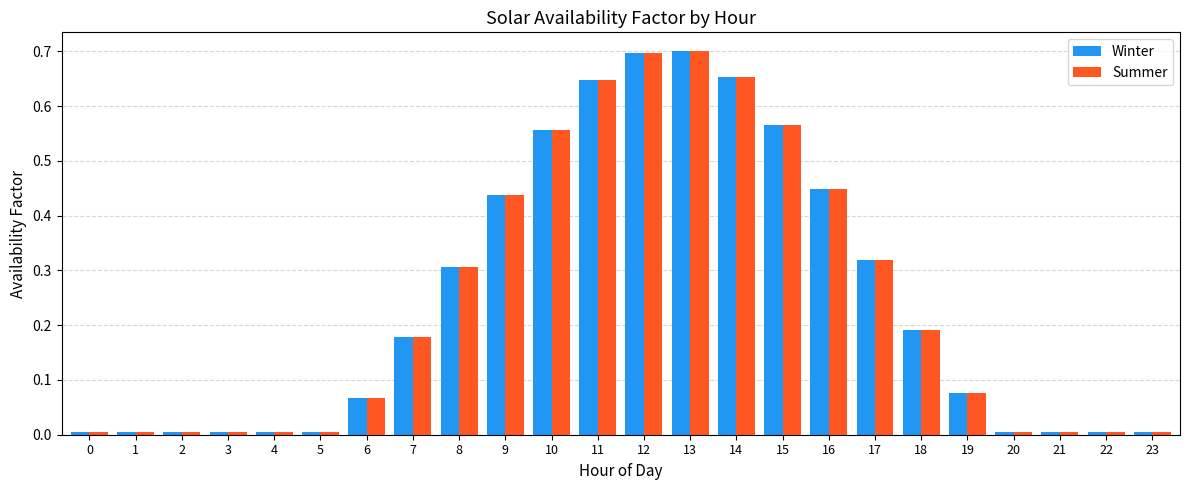

What is the sum of all Summer values?

5.9